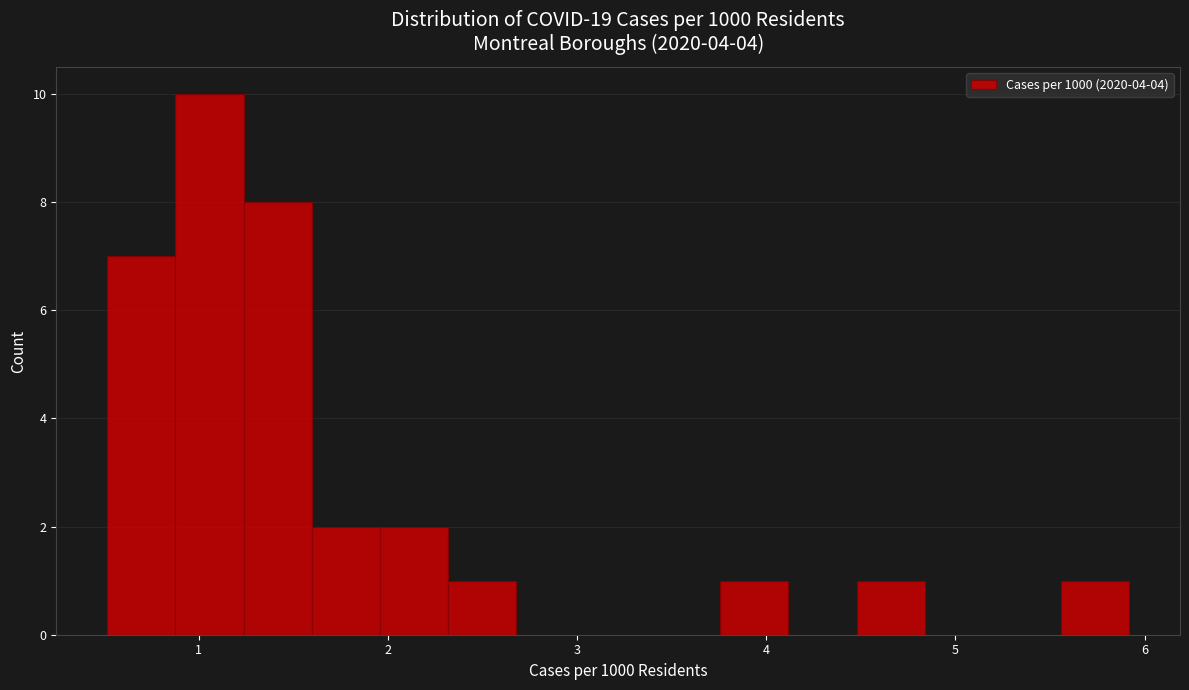

Read against the x-axis, roughly where is the centre of the tallest bar?

1.1